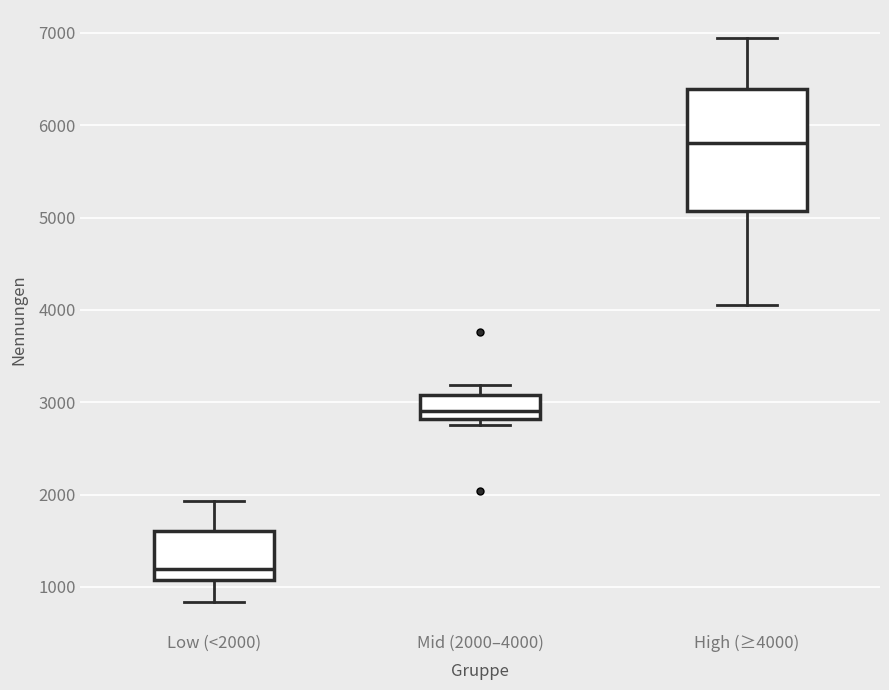

Where is the lower edge of the box for High (≥4000) on the y-axis? The values are not printed on the chart, so give them approximately, as read against the axis.

5100